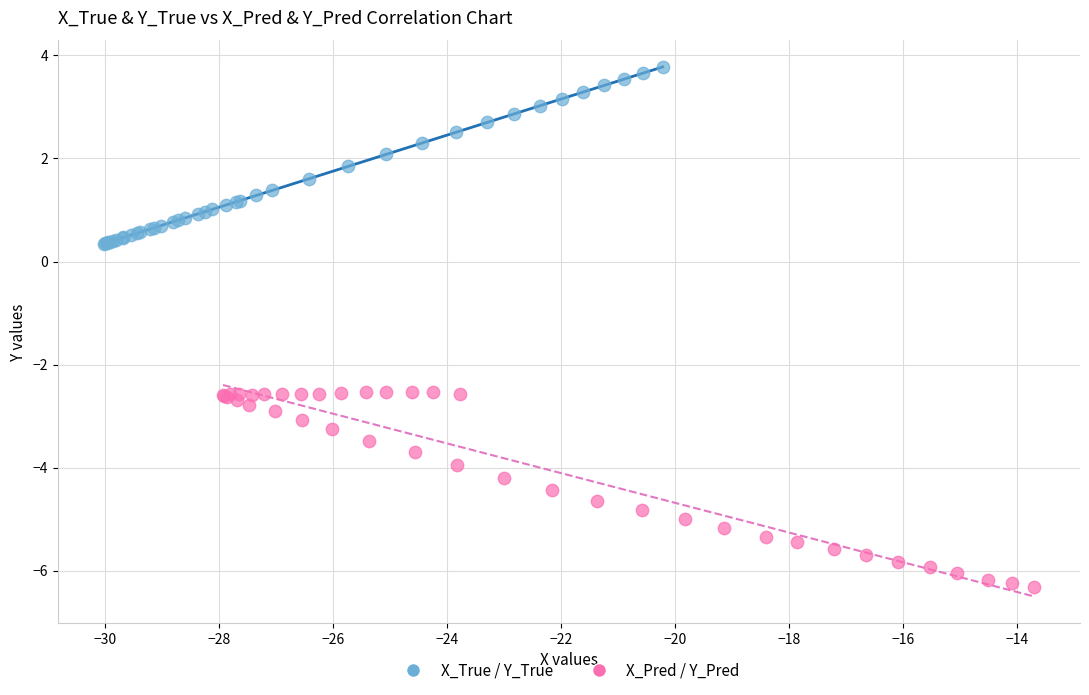

Which series contains the highest Y value?

X_True / Y_True